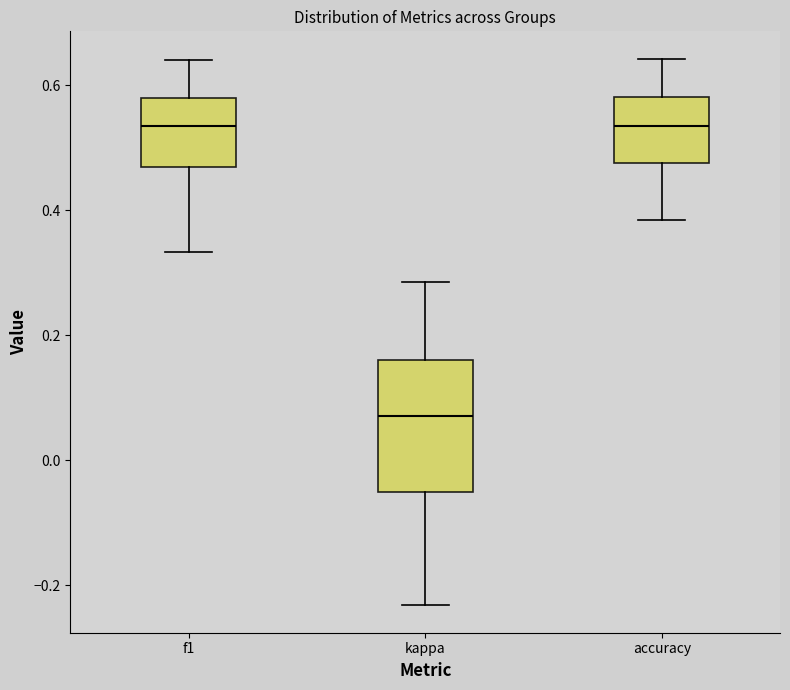

Which box's median line is the lowest?

kappa